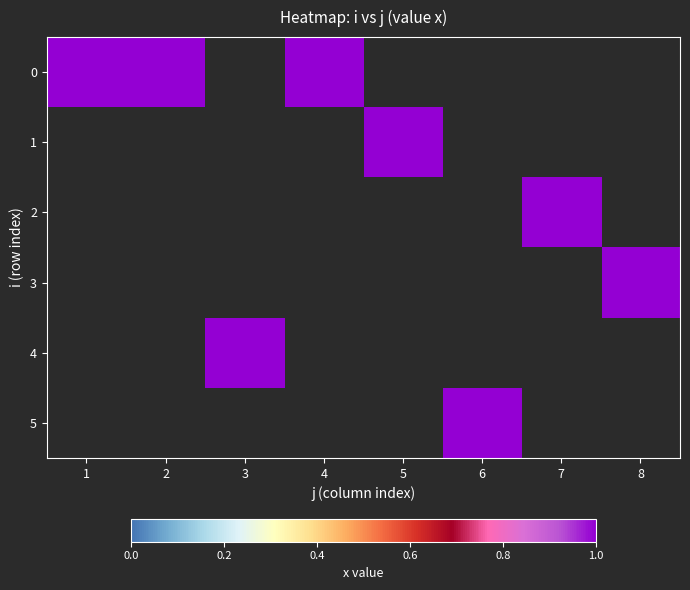

The 1 series shows 0 at 4. True or false?

True